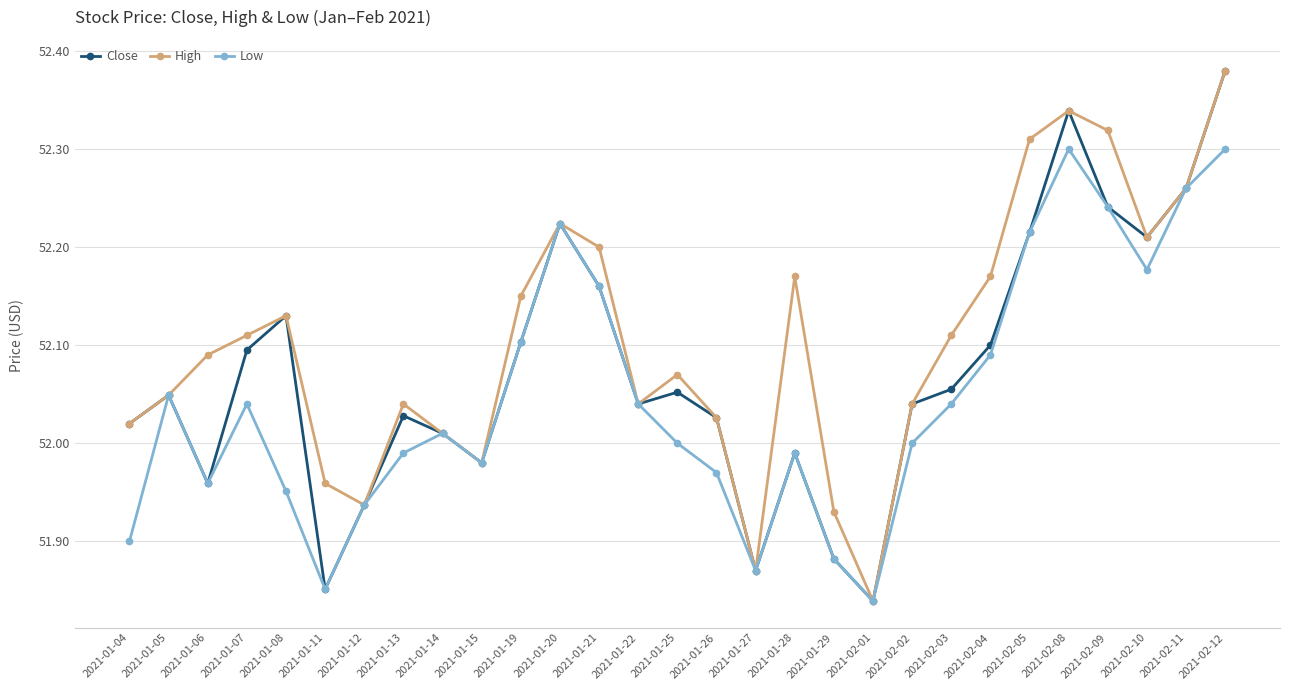

What is the difference between the maximum and minimum values in the Close series?

0.5